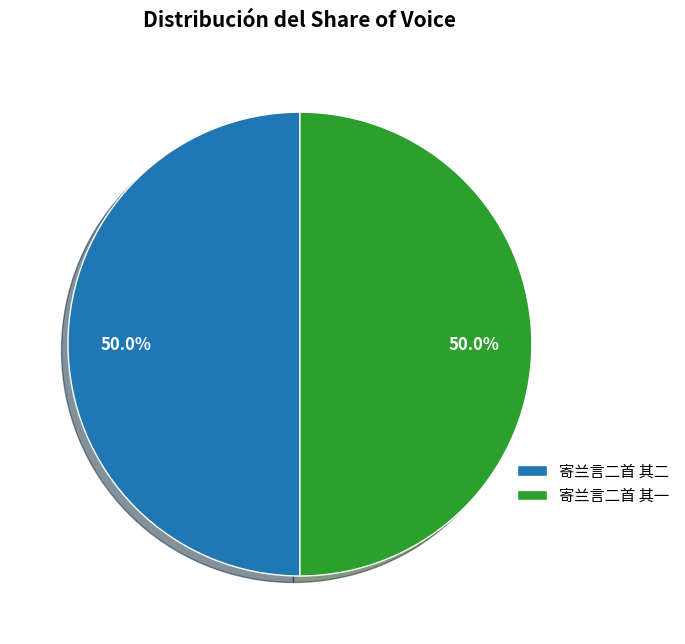

Approximately how many times larger is the value at 寄兰言二首 其二 compared to 寄兰言二首 其一?

1.0